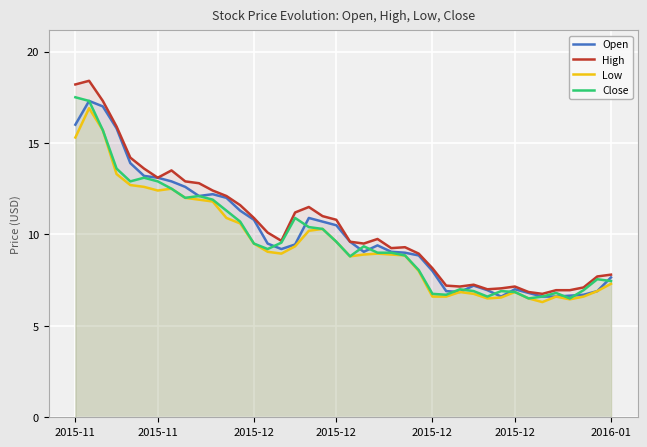

Which series has the largest total across all categories?

High